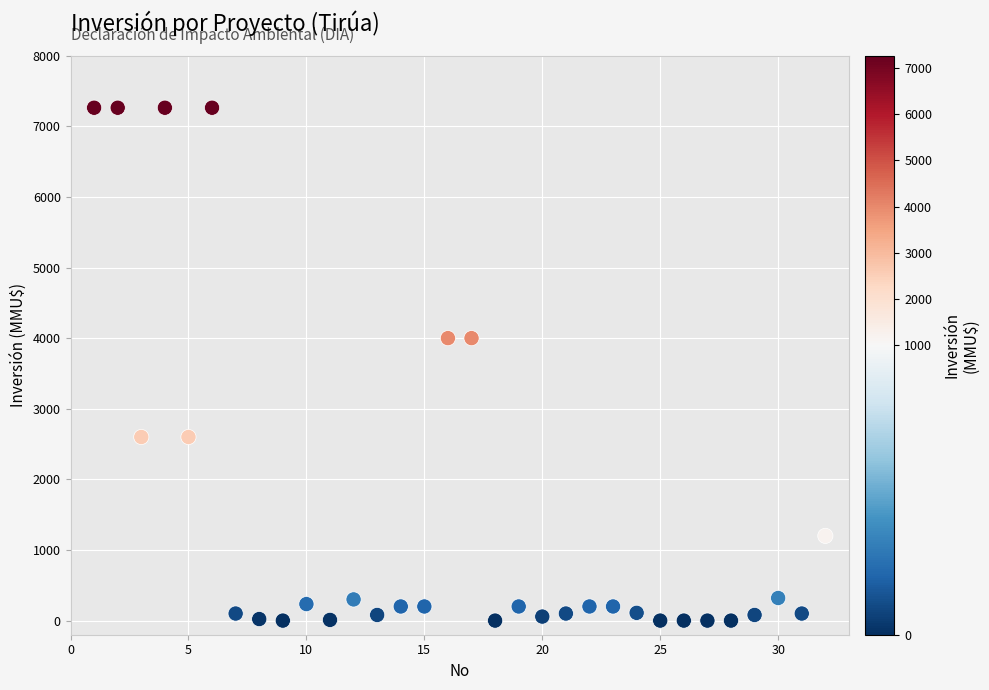

What is the range of Y values (max minus min)?

7263